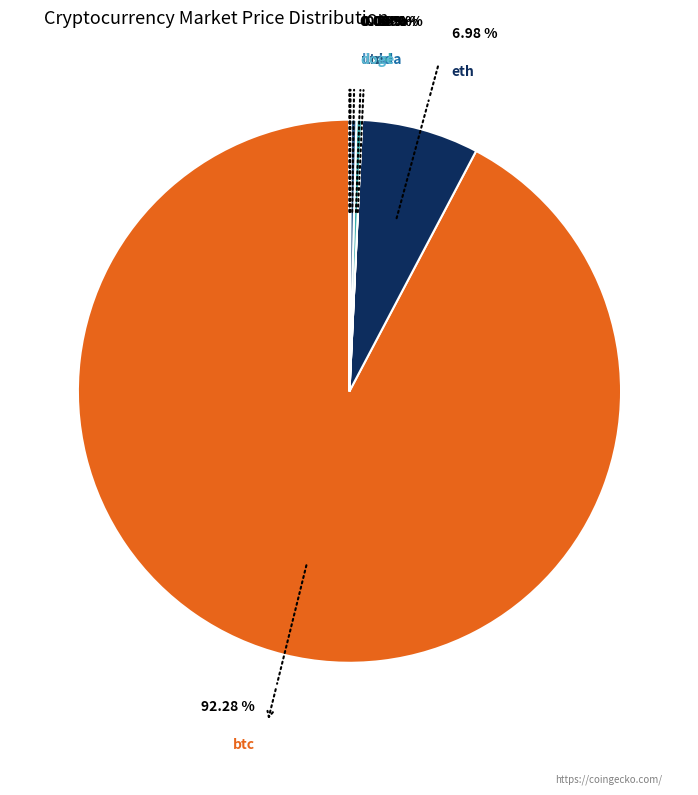

Is btc the majority of the pie?

Yes